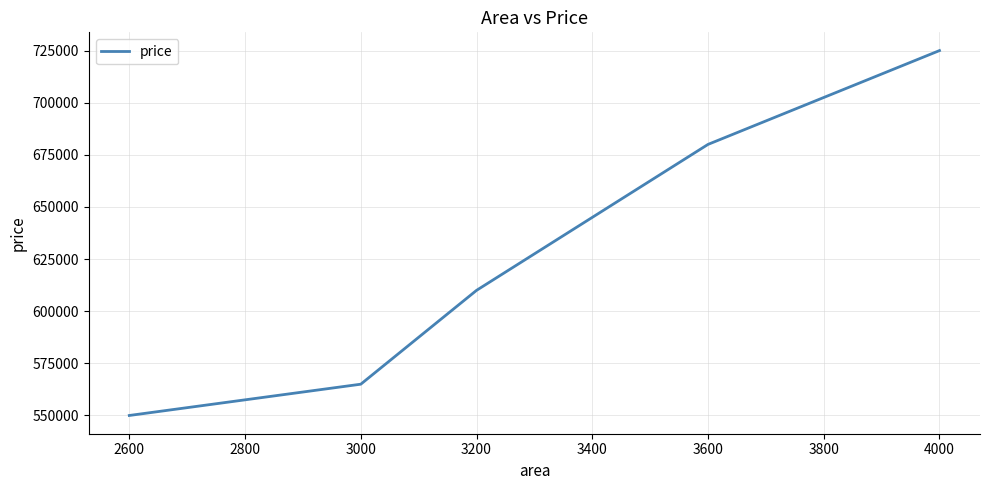

List the labels in order of value, largest first.

4000, 3600, 3200, 3000, 2600